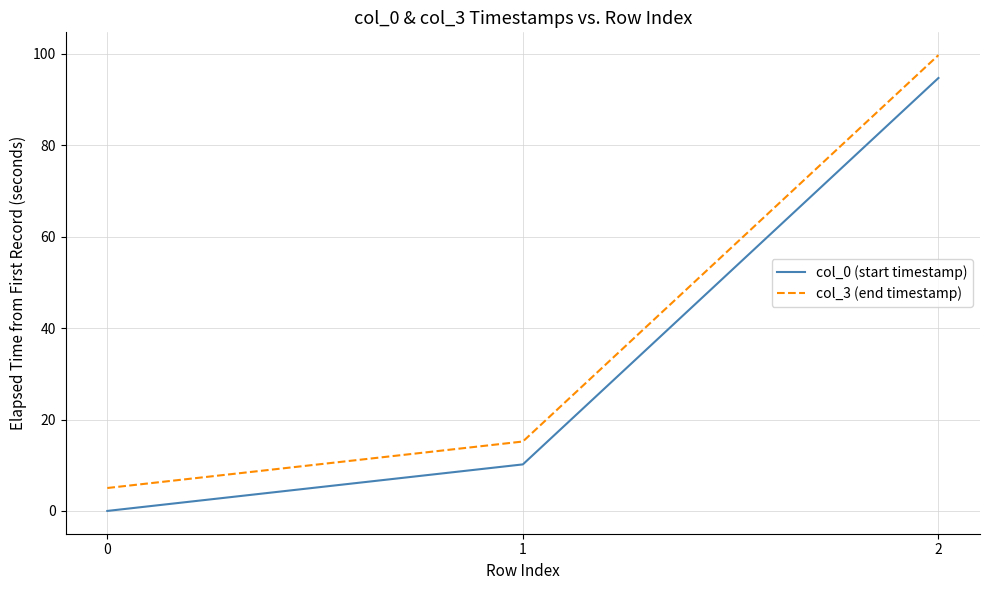

Rank the series at 2 from highest to lowest value.

col_3 (end timestamp), col_0 (start timestamp)